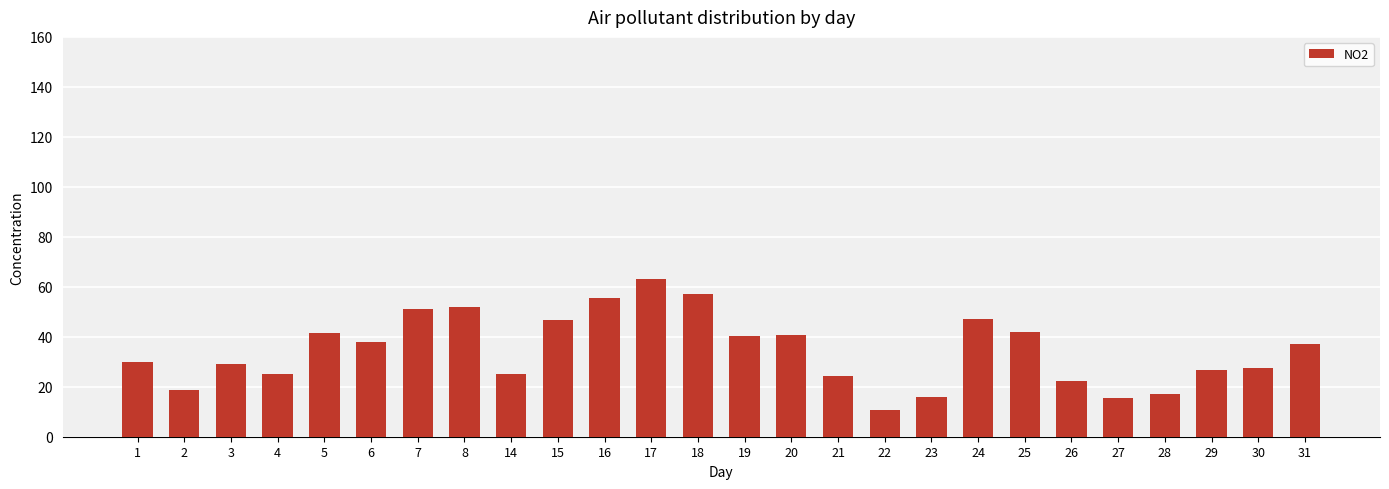

The value at 1 is 29.9. True or false?

True